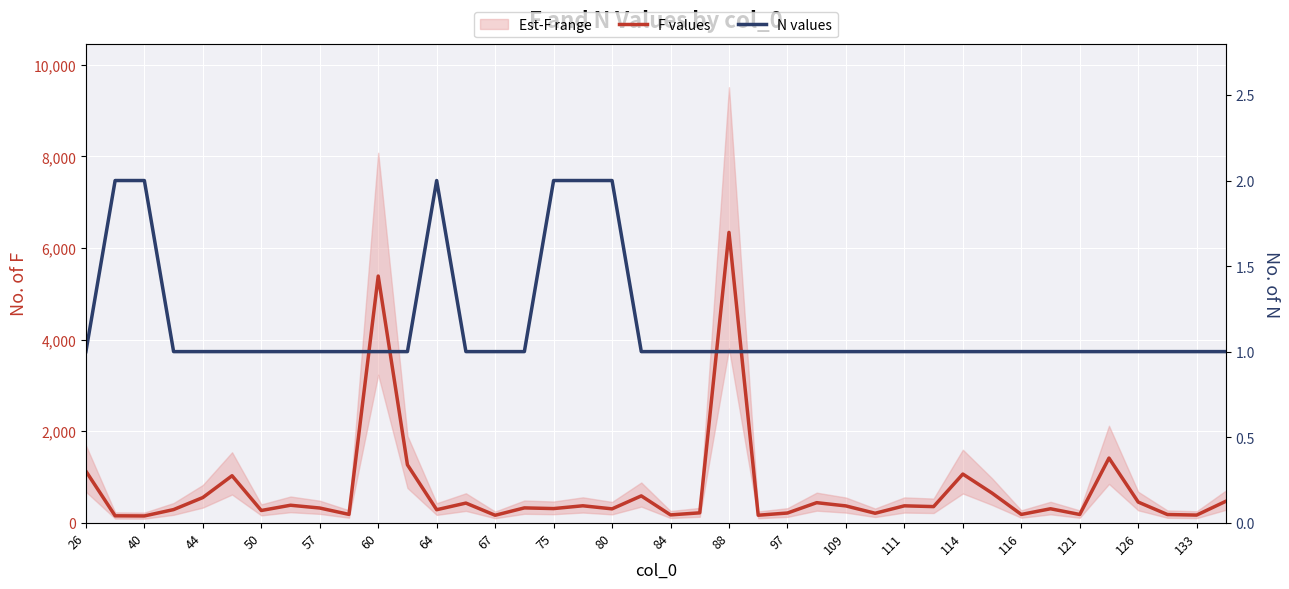

Which category has the highest value in the N values series?

40